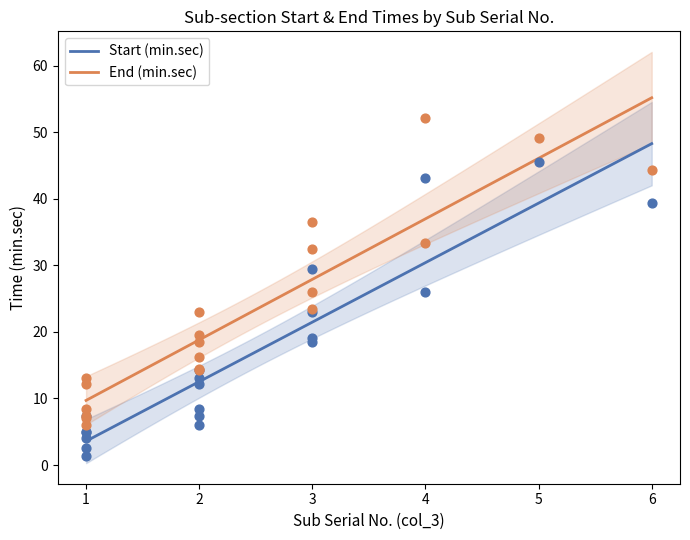

What is the total value across all series at 2?

22.9